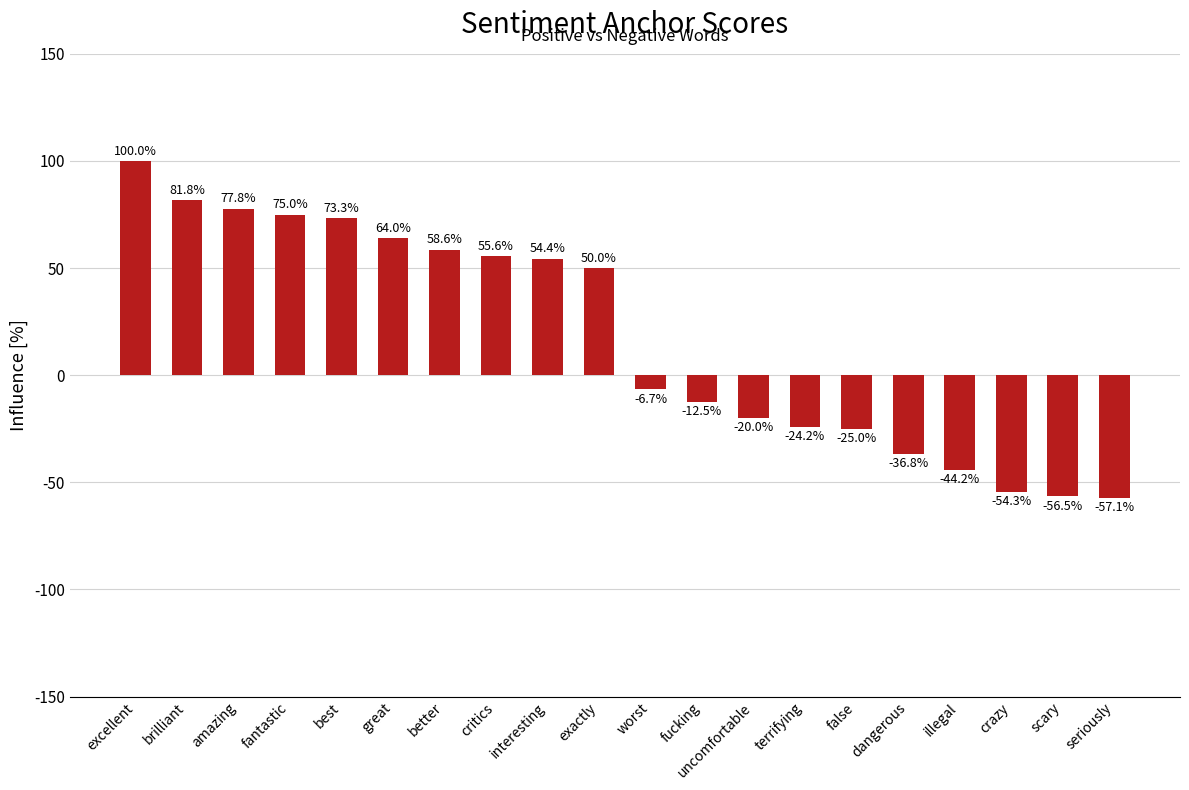

What is the greatest value displayed?

100.0